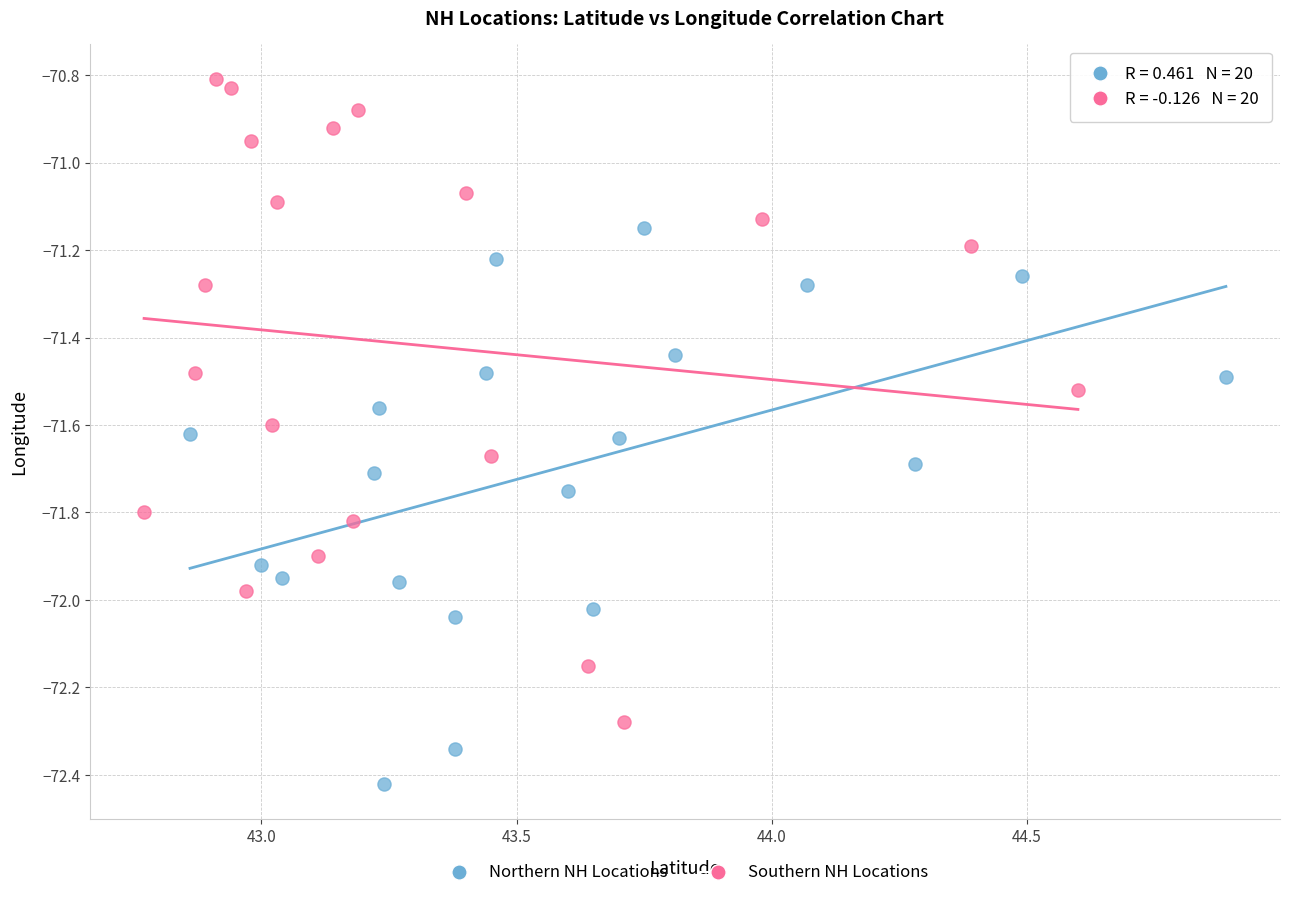

What are all the series names shown in the legend?

Northern NH Locations, Southern NH Locations